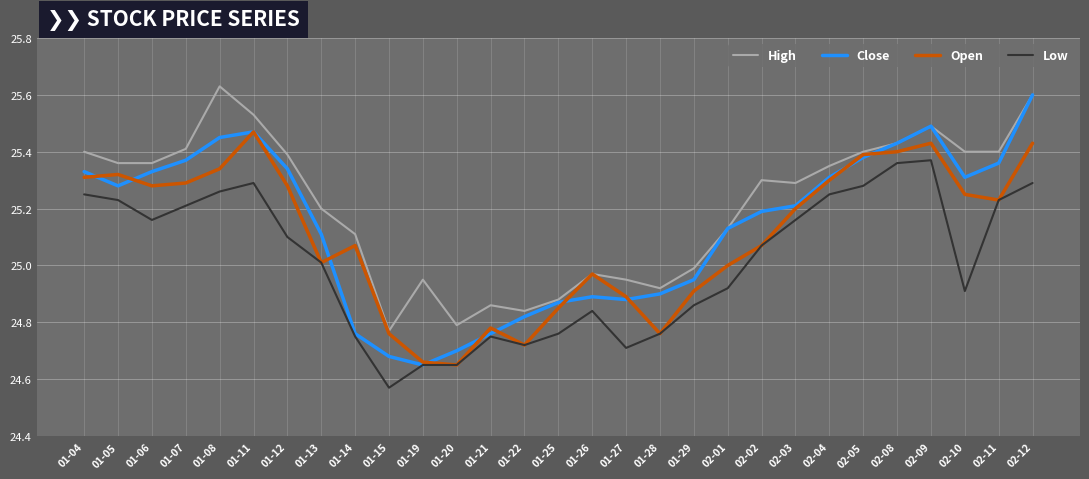

What is the difference between the highest and lowest values at 01-11?

0.2